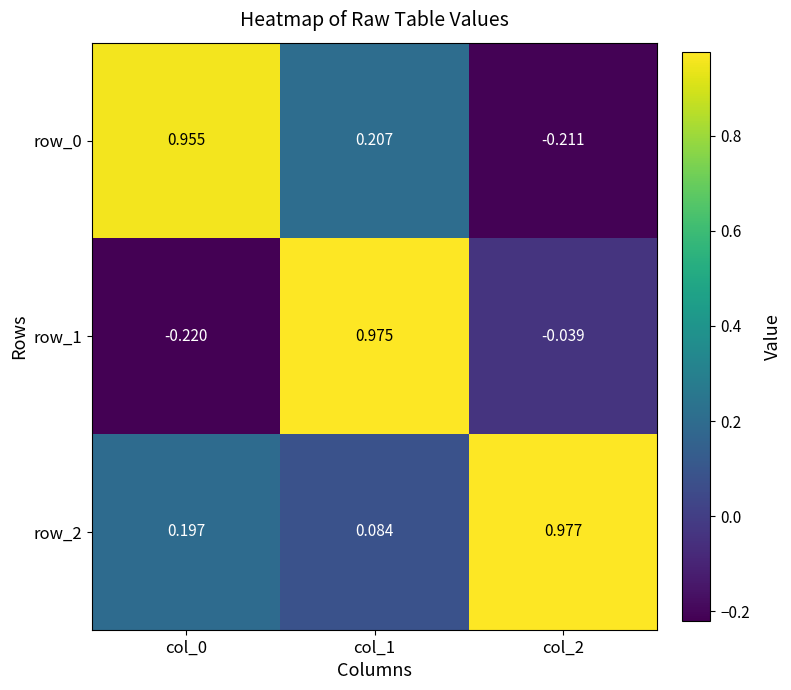

Which series has the largest range (max minus min)?

row_1